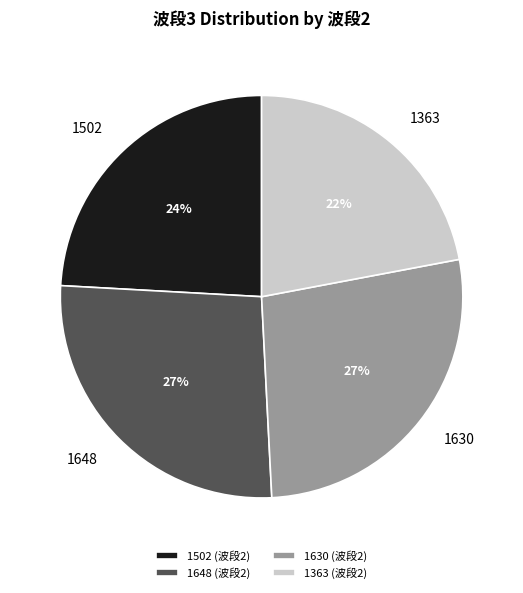

To the nearest percent, what is the difference between the largest and smallest slice percentages?

5%